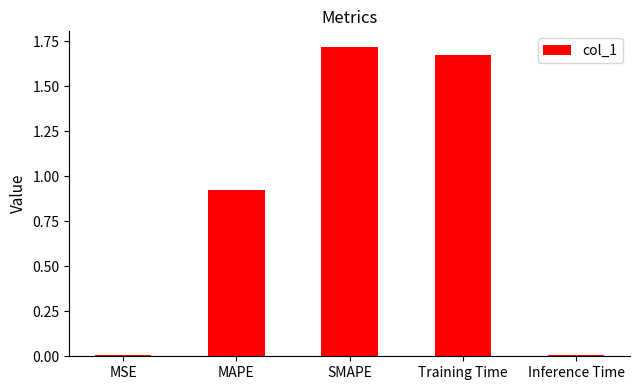

How many series are shown in this chart?

1